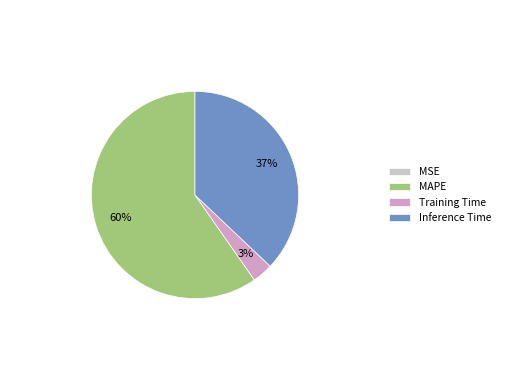

Does any single category account for the majority?

Yes